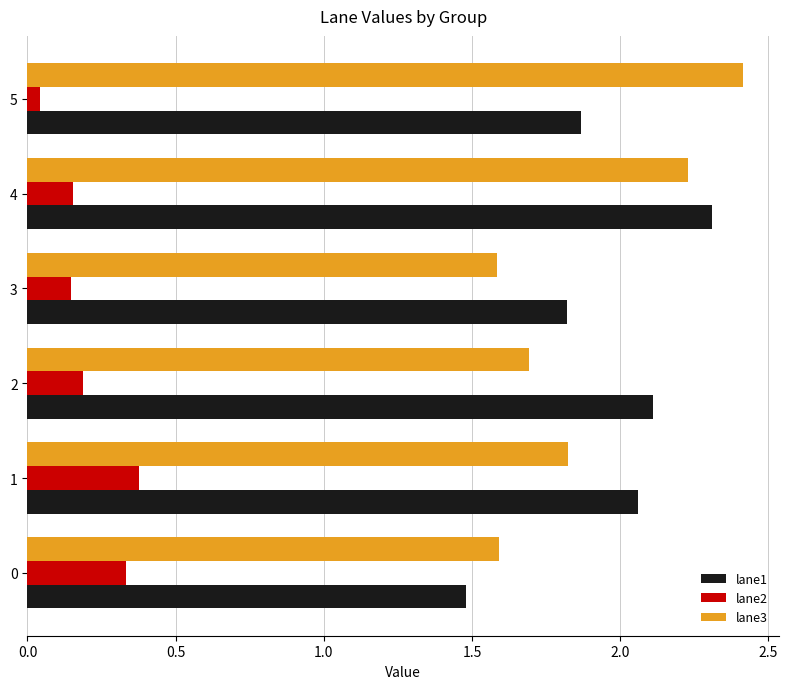

List the series in order of their peak value, lowest first.

lane2, lane1, lane3